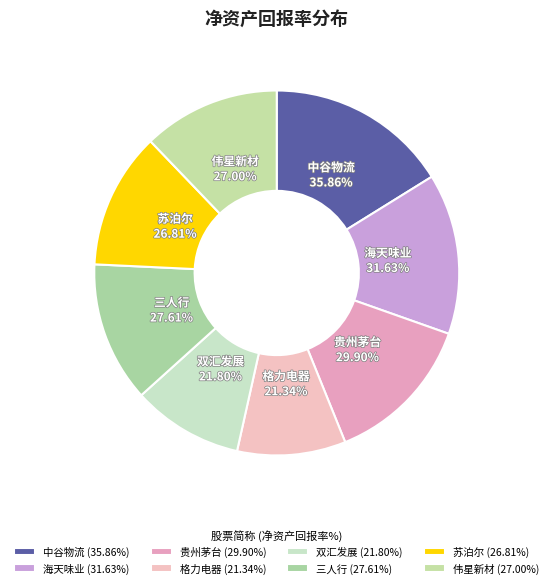

To the nearest percent, what percentage of the pie is 中谷物流?

16%